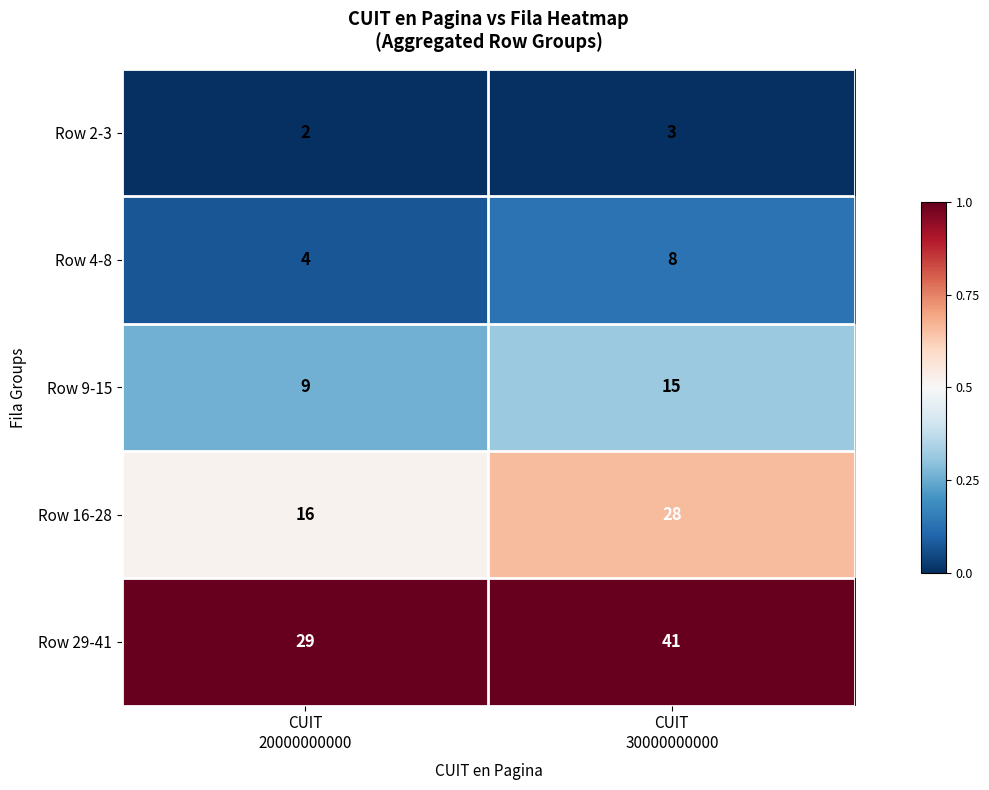

What is the average value of the Row 9-15 series?

12